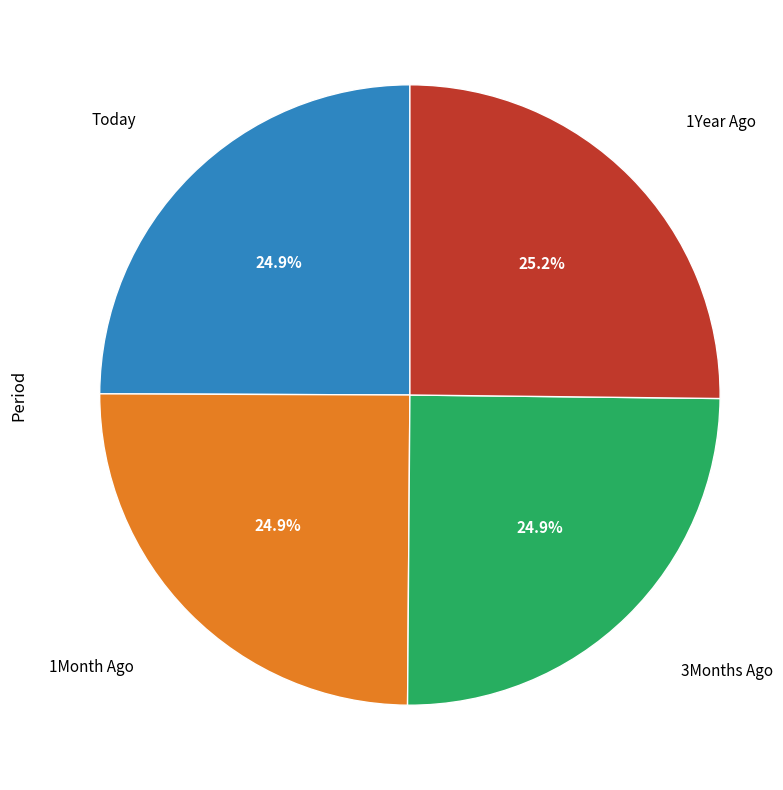

What percentage is NOT represented by 1Month Ago?

75.1%